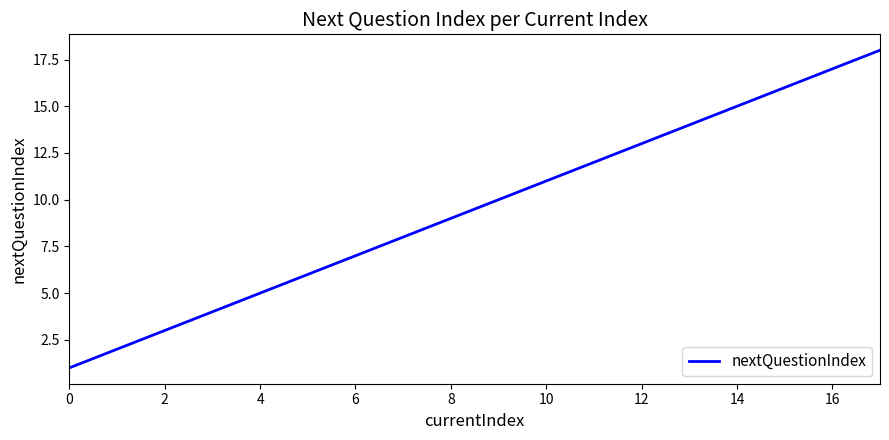

What is the difference between the maximum and minimum values?

17